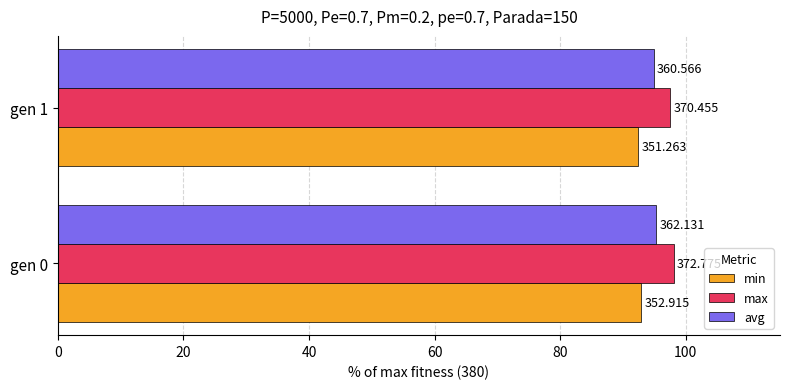

What is the sum of all max values?

195.6